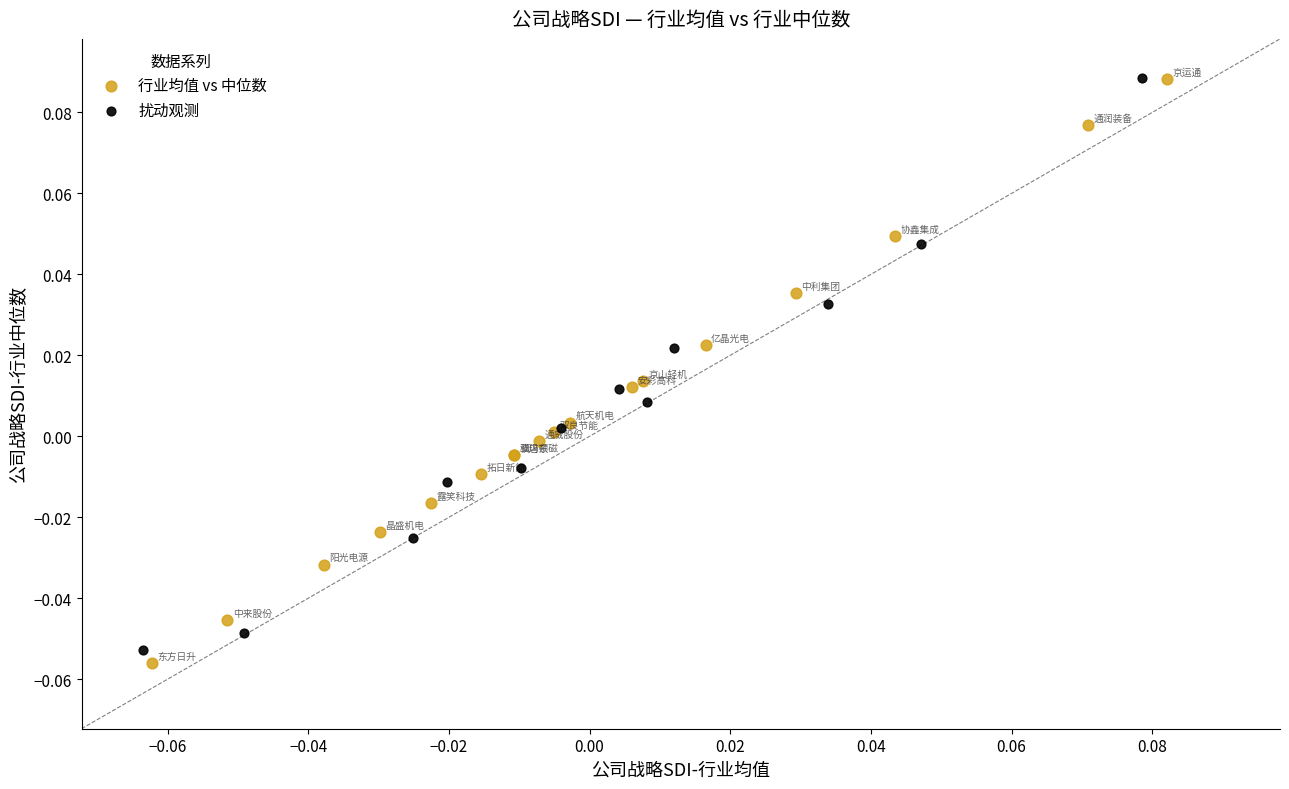

Which series has the widest spread of Y values?

行业均值 vs 中位数